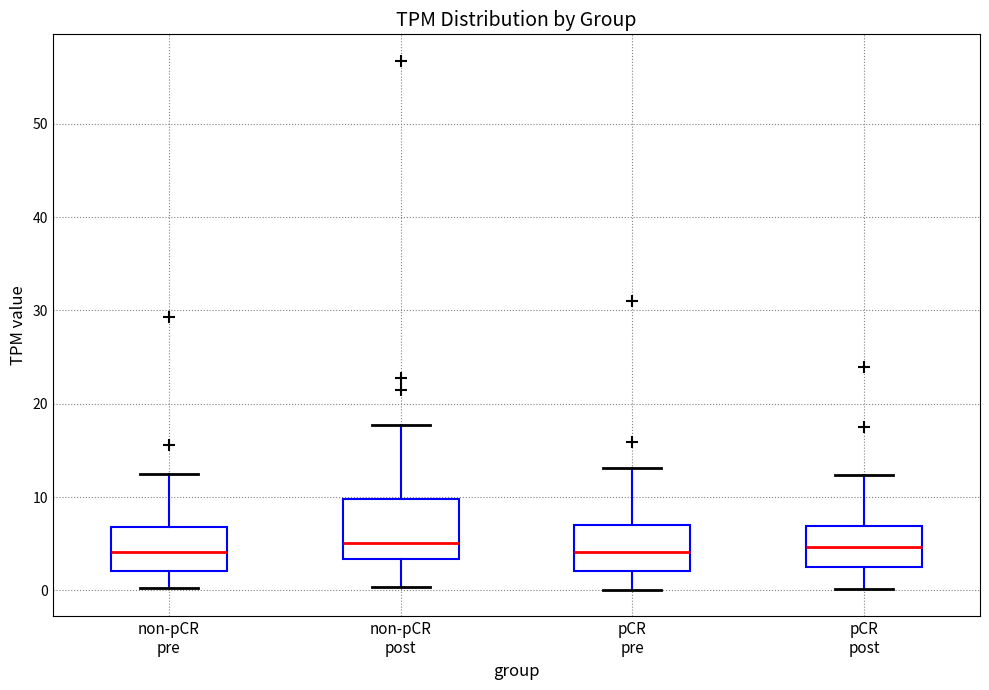

Reading left to right, read every box against the y-axis: the position of its median line, the range the box covers, and the ends of its whiskers. The values are not printed on the chart, so give them approximately, as read against the axis.

non-pCR pre: median 4, box 2 to 7, whiskers 0 to 12
non-pCR post: median 5, box 3 to 10, whiskers 0 to 18
pCR pre: median 4, box 2 to 7, whiskers 0 to 13
pCR post: median 5, box 3 to 7, whiskers 0 to 12